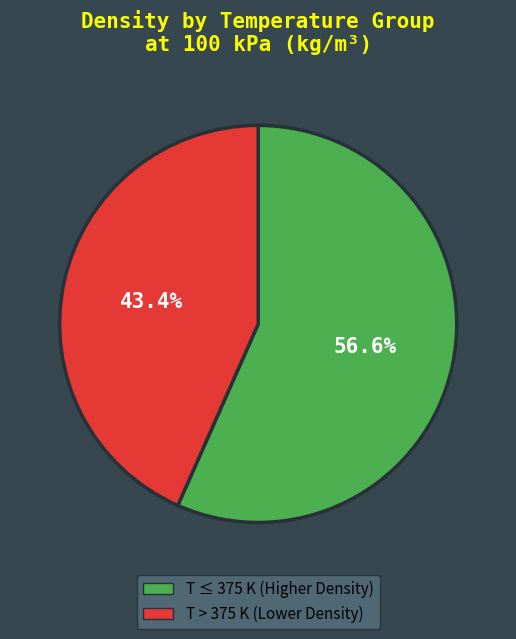

To the nearest percent, what is the difference between the largest and smallest slice percentages?

13%